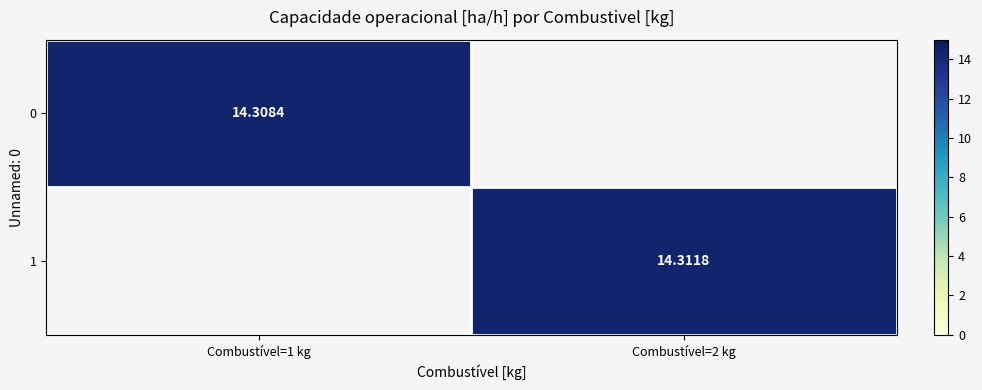

How many series are shown in this chart?

2